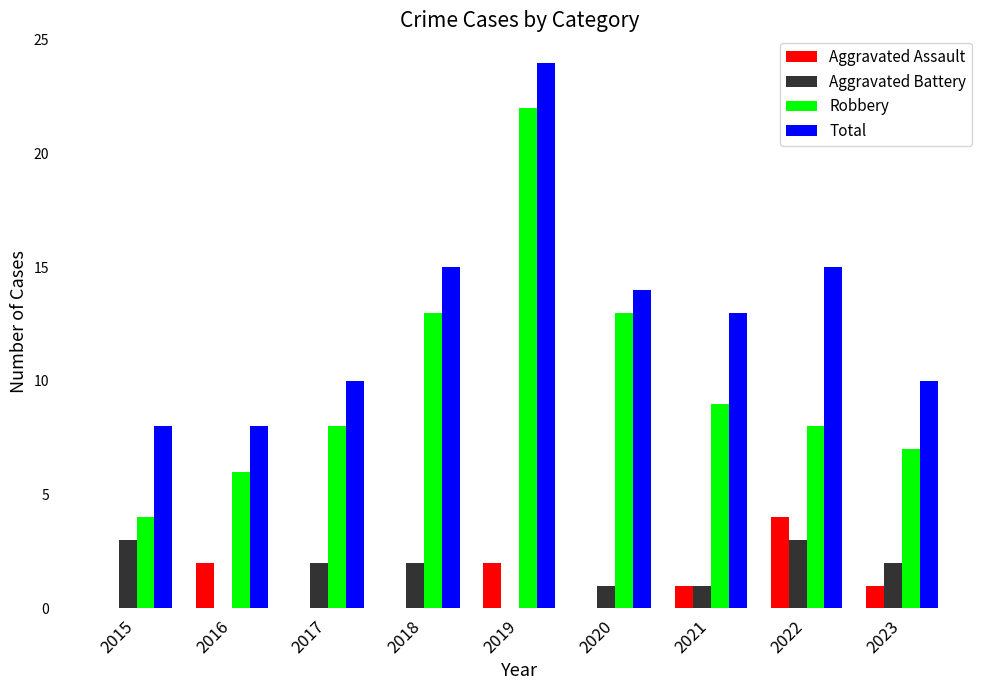

True or false: Aggravated Assault has a value of 2 at 2019.

True